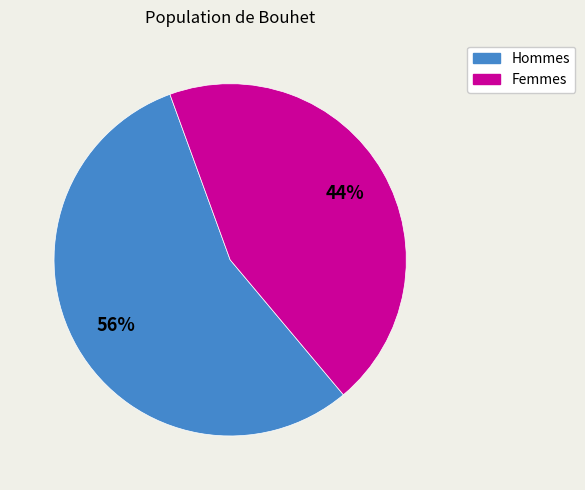

Is there any slice that represents more than half of the pie?

Yes